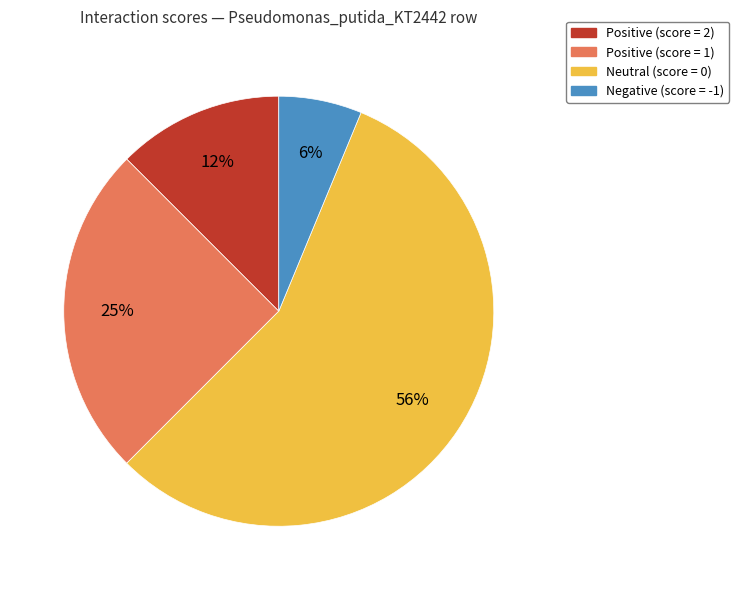

To the nearest percent, what is the average slice percentage?

25%